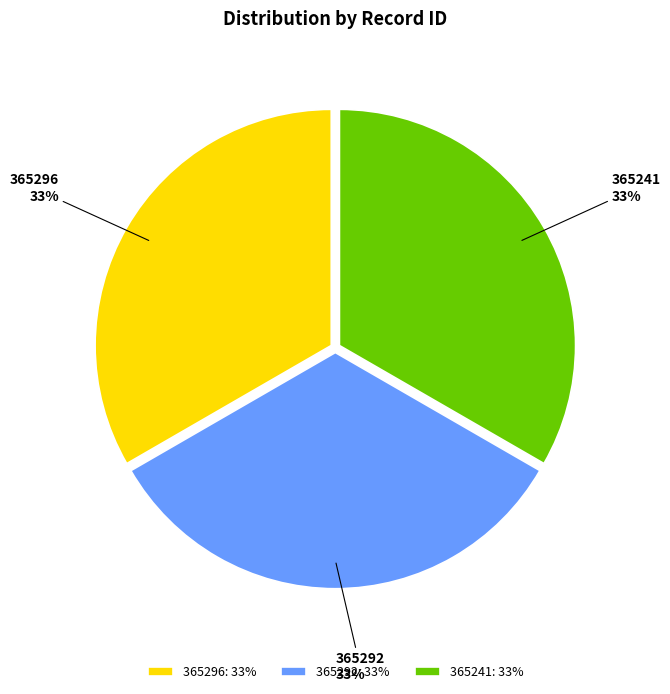

How many slices are in this pie chart?

3